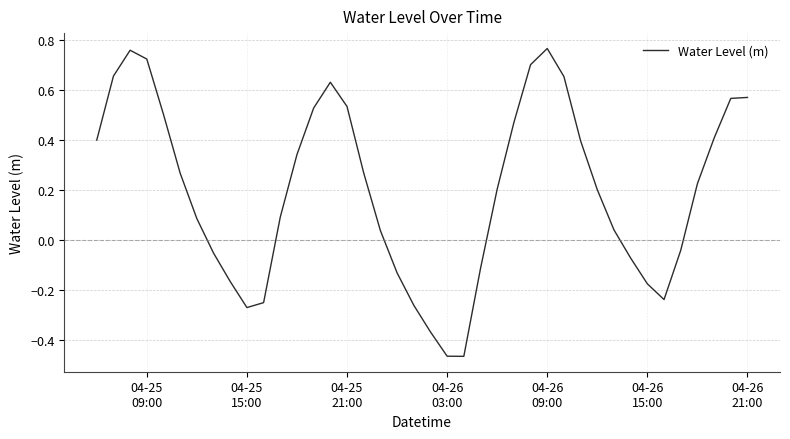

What is the difference between the maximum and minimum values?

1.2